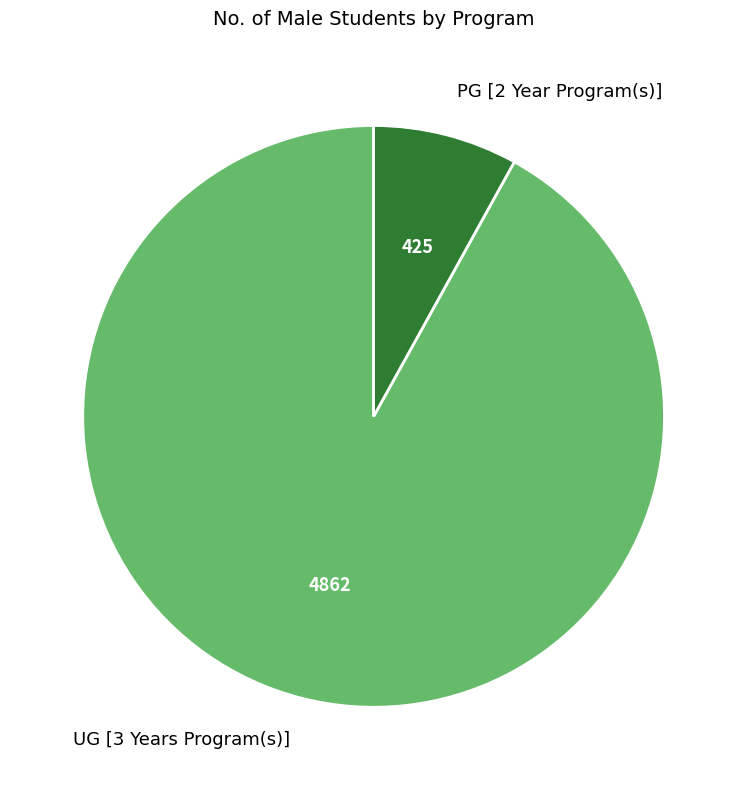

Between PG [2 Year Program(s)] and UG [3 Years Program(s)], which is larger?

UG [3 Years Program(s)]